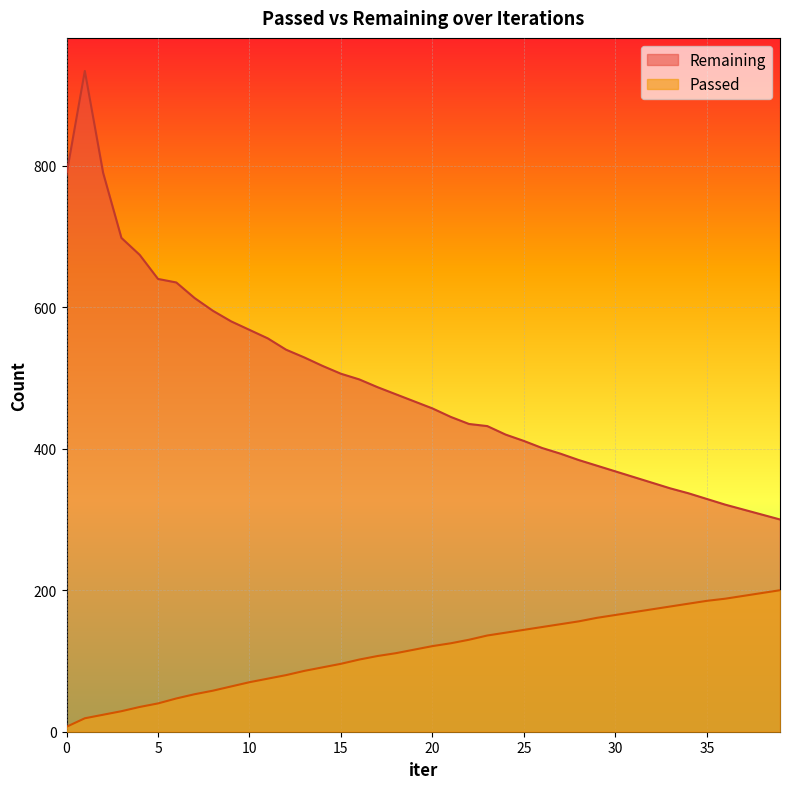

True or false: Remaining and Passed cross at least once.

False